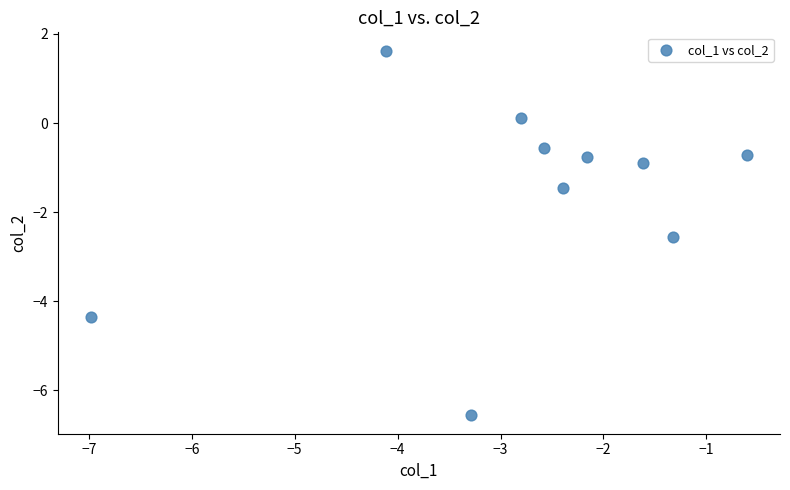

What is the range of X values (max minus min)?

6.4